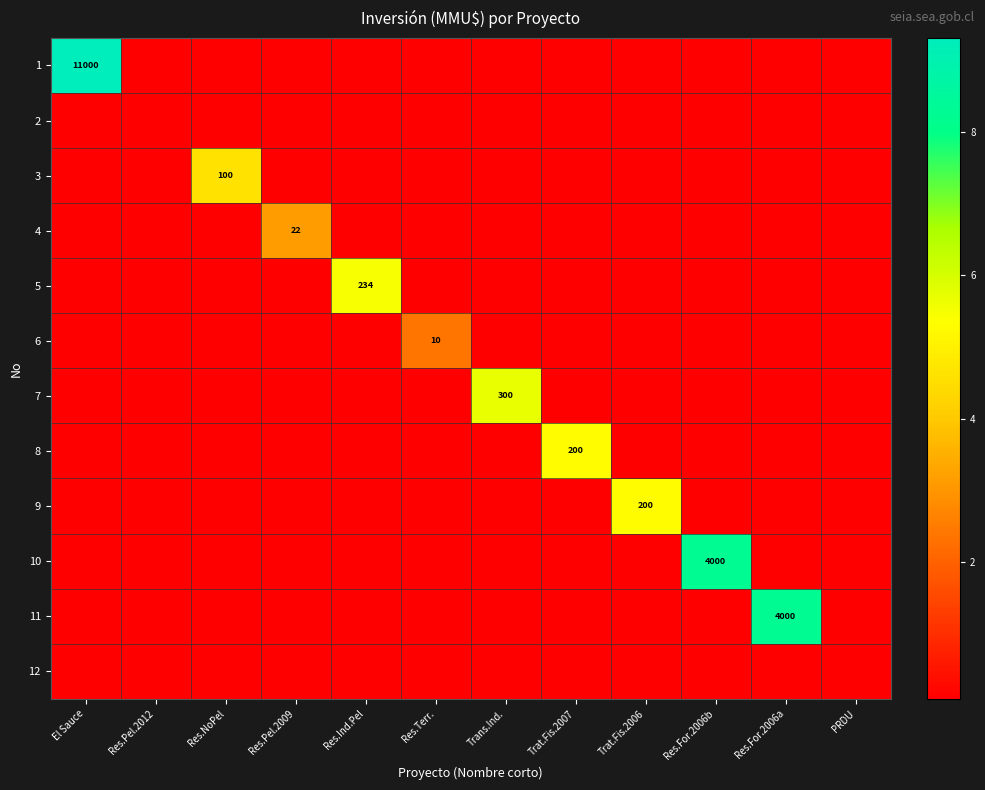

At which category does the chart reach its peak across all series?

El Sauce